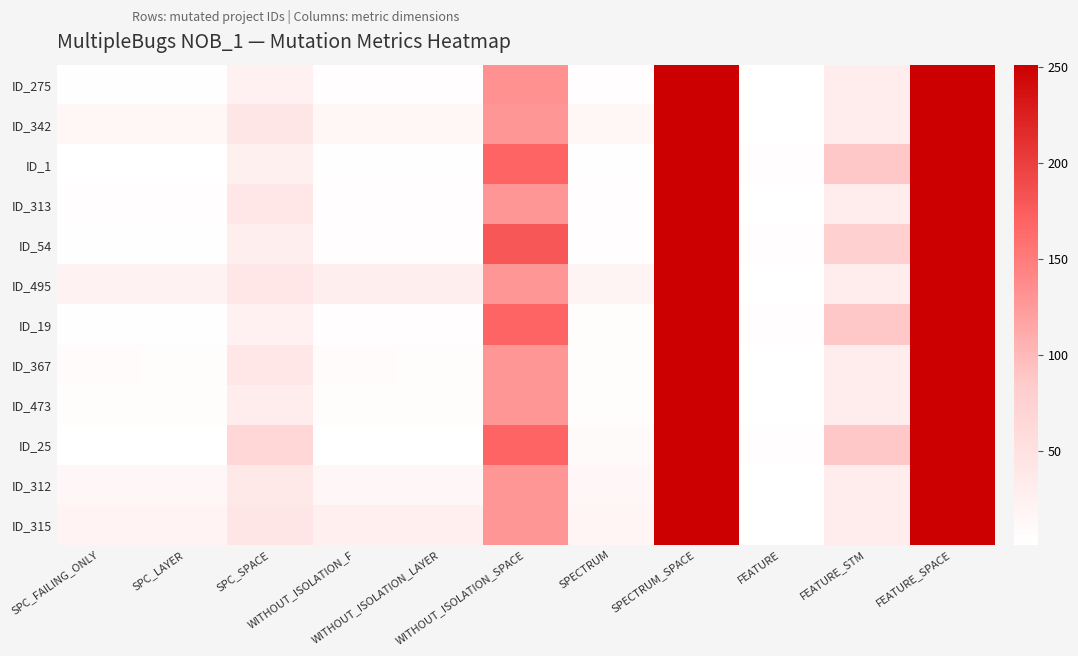

What is the smallest value displayed?

1